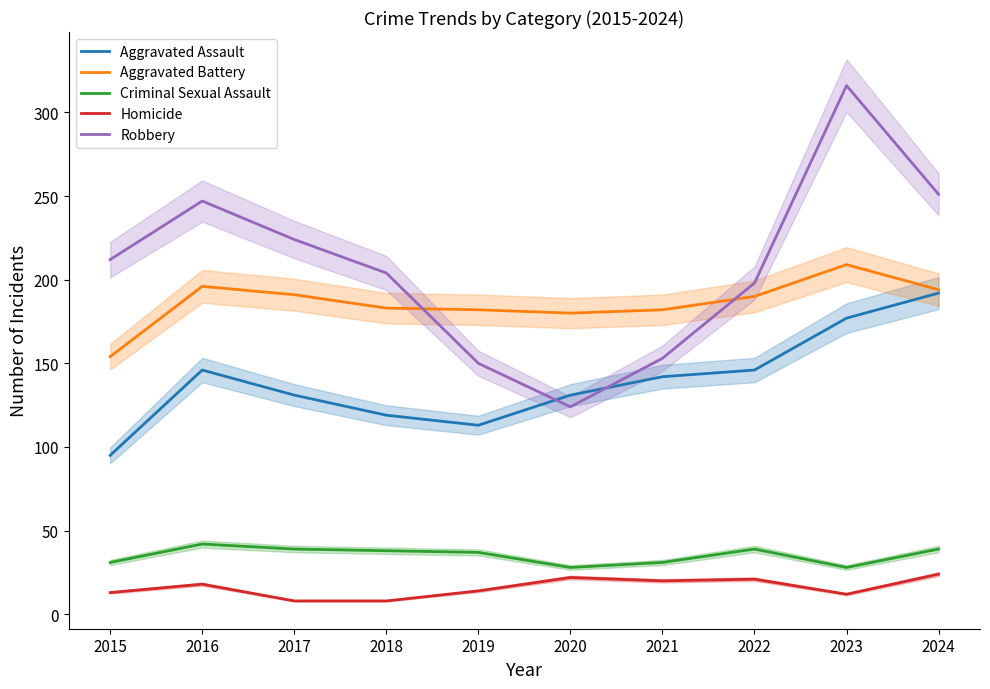

What is the difference between the second highest and minimum values in the Robbery series?

127